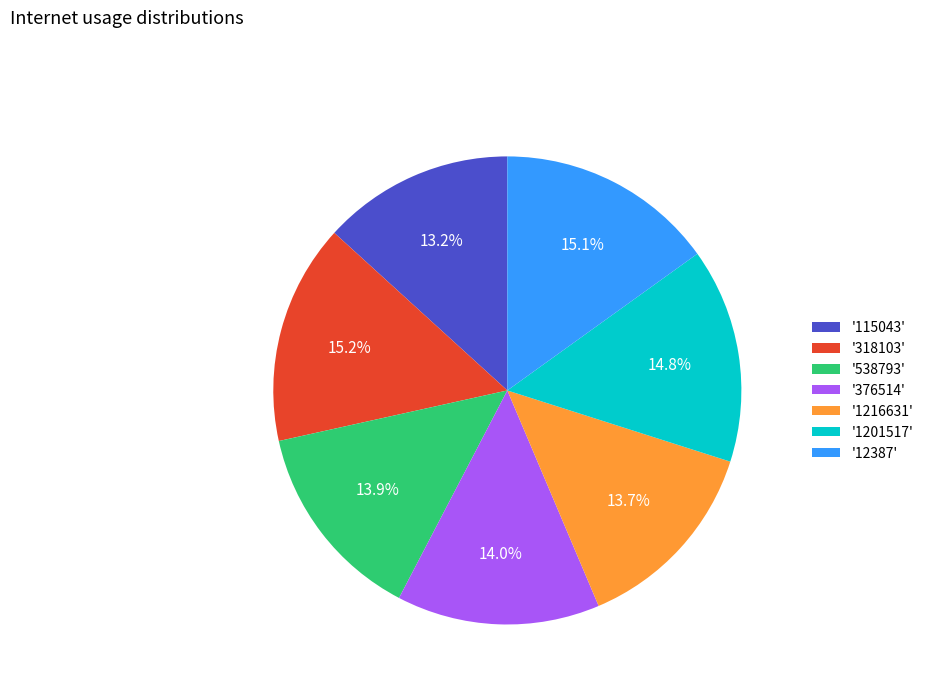

What is the ratio of the value at '12387' to the value at '1216631'?

1.1